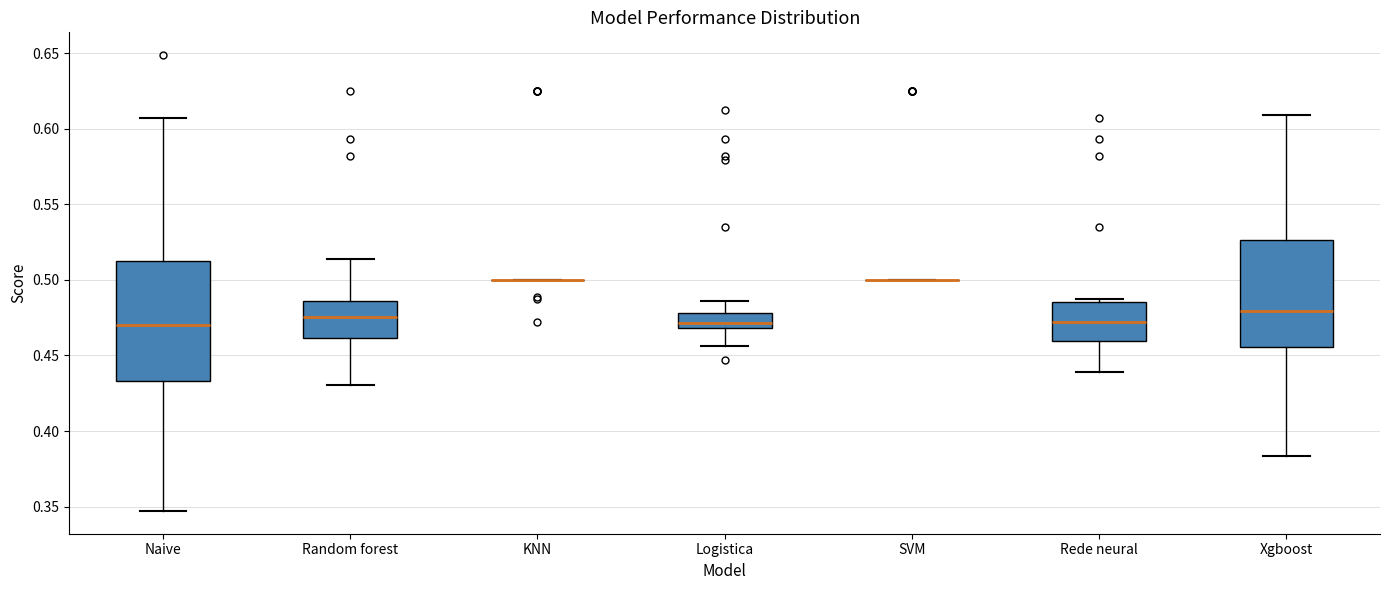

Reading left to right, read every box against the y-axis: the position of its median line, the range the box covers, and the ends of its whiskers. The values are not printed on the chart, so give them approximately, as read against the axis.

Naive: median 0.470, box 0.435 to 0.510, whiskers 0.345 to 0.605
Random forest: median 0.475, box 0.460 to 0.485, whiskers 0.430 to 0.515
KNN: box collapsed to a line at 0.500, whiskers 0.500 to 0.500
Logistica: median 0.470 (just above the box's lower edge), box 0.470 to 0.480, whiskers 0.455 to 0.485
SVM: box collapsed to a line at 0.500, whiskers 0.500 to 0.500
Rede neural: median 0.470, box 0.460 to 0.485, whiskers 0.440 to 0.490
Xgboost: median 0.480, box 0.455 to 0.525, whiskers 0.385 to 0.610